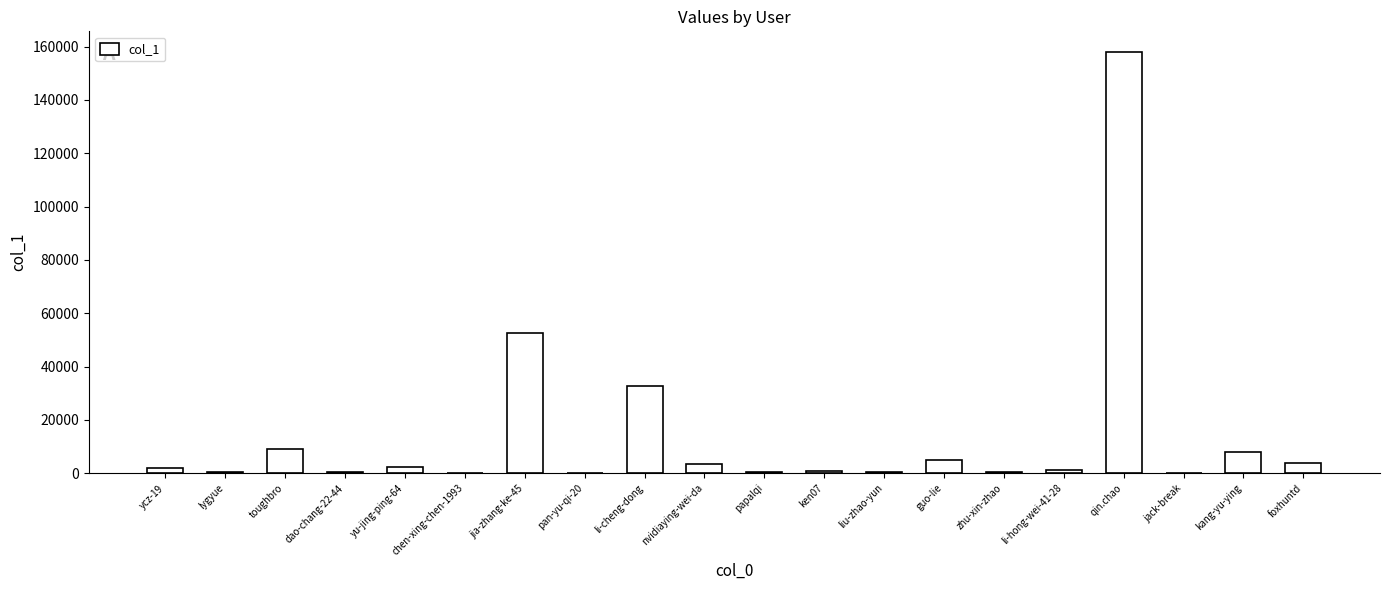

Approximately how many times larger is the value at guo-lie compared to papalqi?

9.0